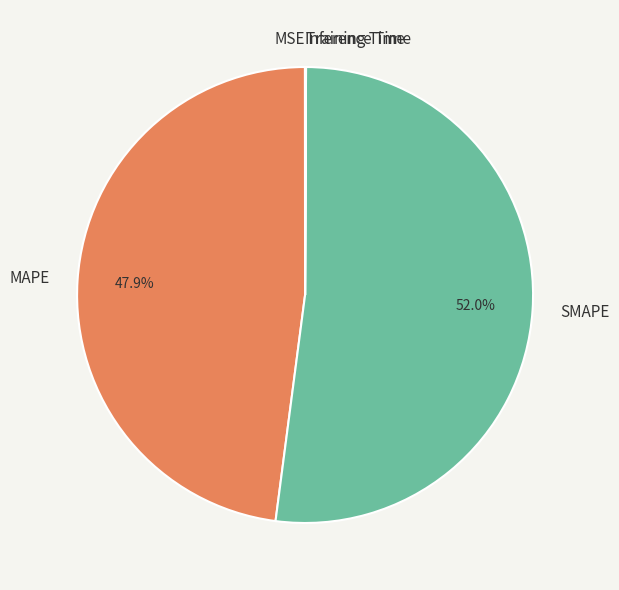

Do MAPE and SMAPE together represent more than half of the pie?

Yes